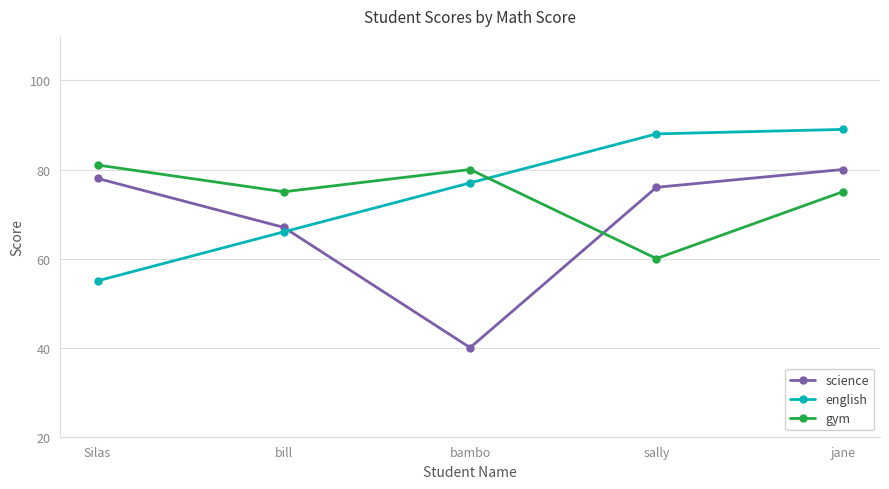

Reading left to right, extract all data points from this chart.

science: 78	67	40	76	80
english: 55	66	77	88	89
gym: 81	75	80	60	75